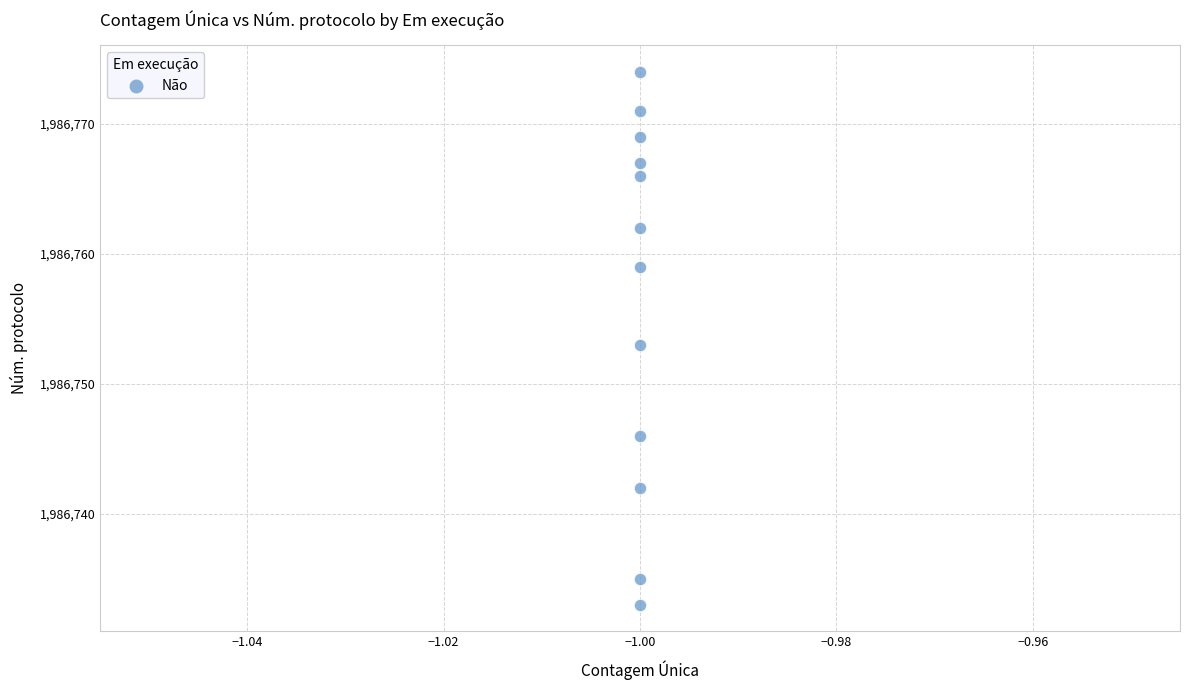

What is the average Y value?

1986756